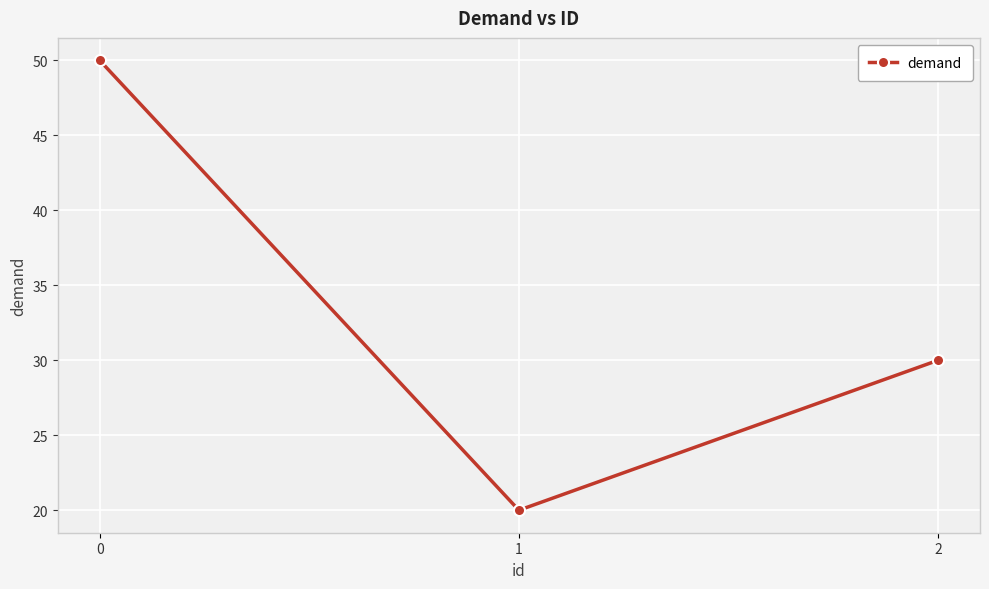

The chart shows a value of 50 at 0. True or false?

True